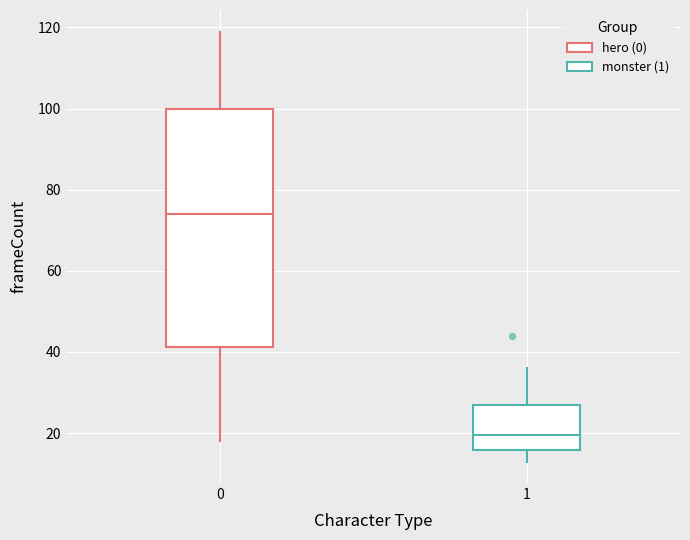

Reading left to right, transcribe this box plot: for each box, give where its median line is, the range the box spans, and where its two whiskers end, as read against the y-axis. The values are not printed on the chart, so give them approximately, as read against the axis.

0: median 74, box 42 to 100, whiskers 18 to 120
1: median 20, box 16 to 28, whiskers 14 to 36